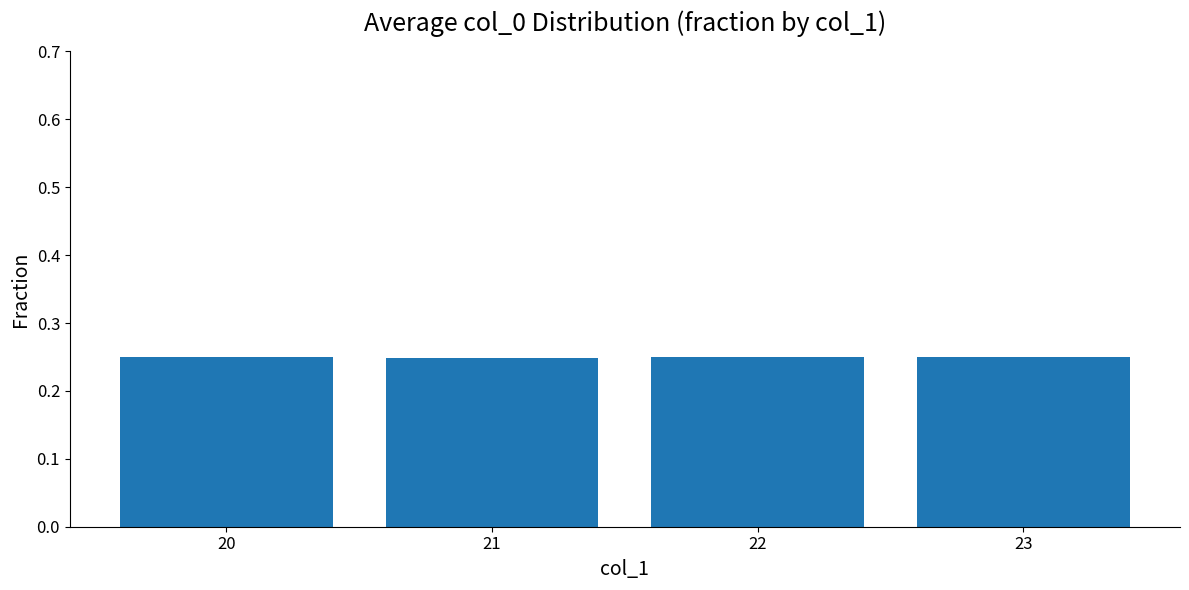

How many categories are shown in the chart?

4